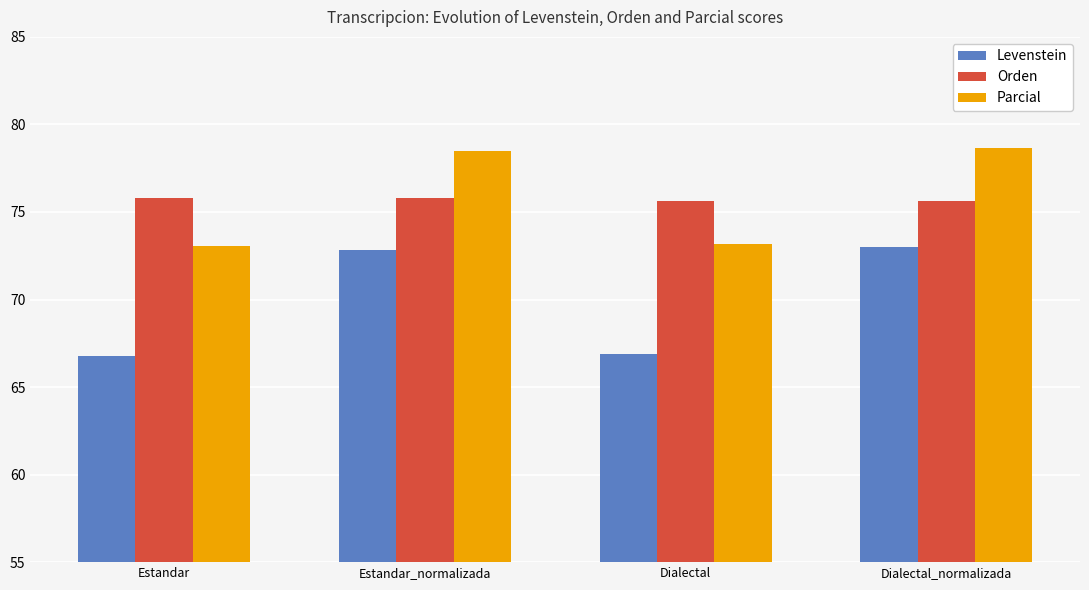

Reading right to left, what are all the values shown in this chart?

Levenstein: 73.0	66.9	72.8	66.7
Orden: 75.6	75.6	75.8	75.8
Parcial: 78.6	73.2	78.5	73.1